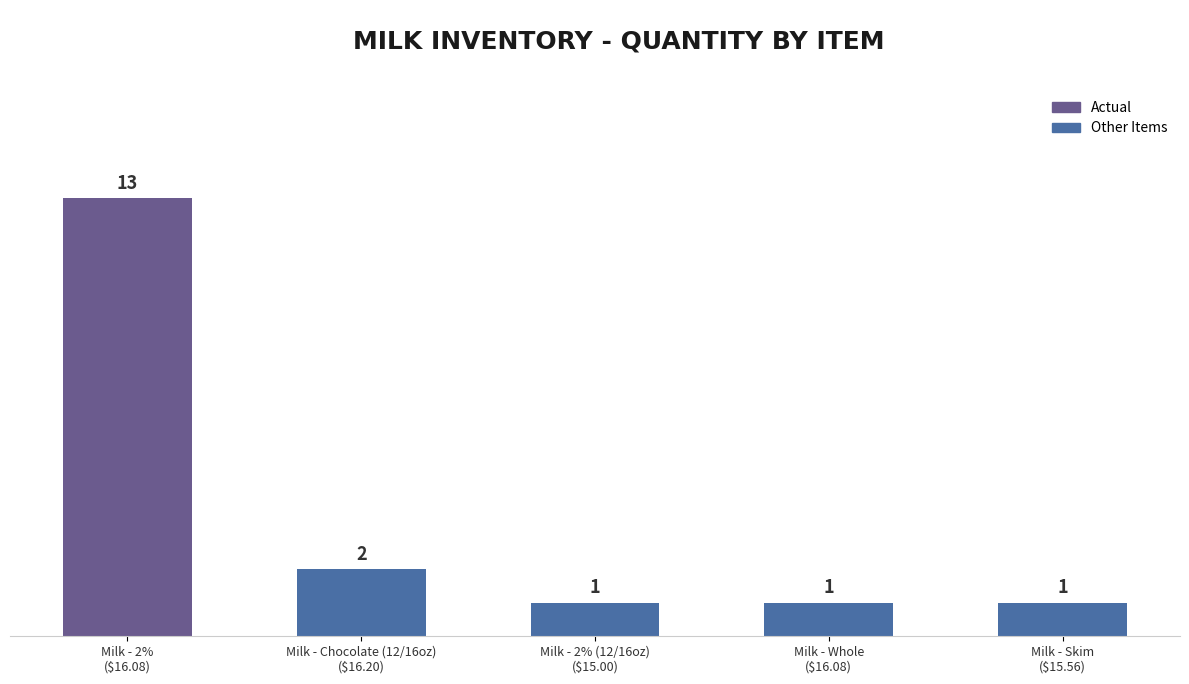

What is the sum of all values?

18